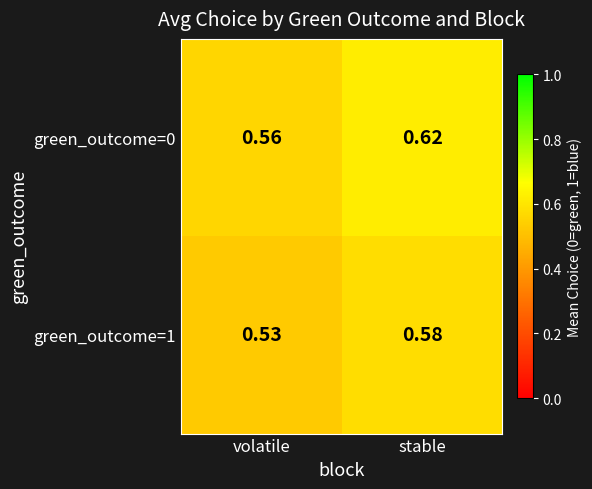

Rank the categories by green_outcome=0 value from lowest to highest.

volatile, stable